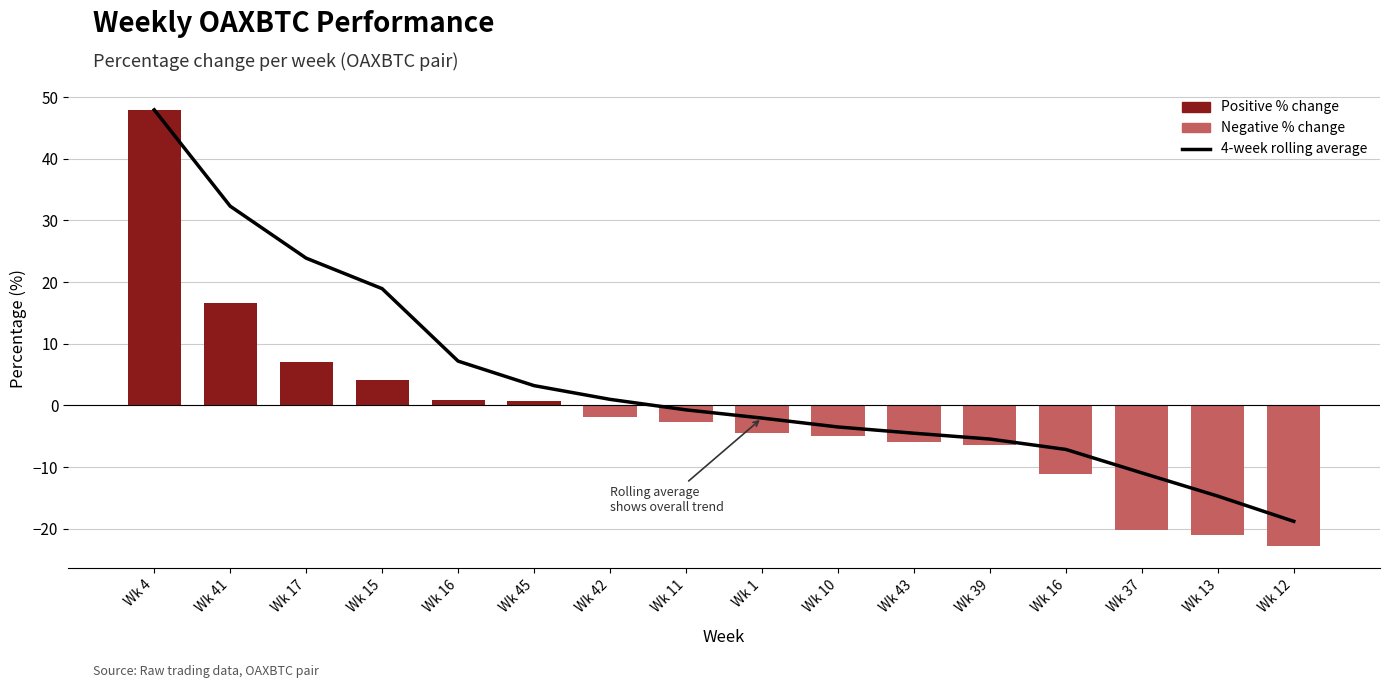

Reading right to left, what are all the values shown in this chart?

4-week rolling average: Wk 12=-18.8	Wk 13=-14.7	Wk 37=-10.9	Wk 16=-7.1	Wk 39=-5.4	Wk 43=-4.5	Wk 10=-3.5	Wk 1=-2.0	Wk 11=-0.7	Wk 42=1.0	Wk 45=3.2	Wk 16=7.2	Wk 15=18.9	Wk 17=23.9	Wk 41=32.3	Wk 4=47.9
Positive % change: Wk 12=0.0	Wk 13=0.0	Wk 37=0.0	Wk 16=0.0	Wk 39=0.0	Wk 43=0.0	Wk 10=0.0	Wk 1=0.0	Wk 11=0.0	Wk 42=0.0	Wk 45=0.8	Wk 16=0.9	Wk 15=4.1	Wk 17=7.0	Wk 41=16.7	Wk 4=47.9
Negative % change: Wk 12=-22.9	Wk 13=-21.0	Wk 37=-20.2	Wk 16=-11.1	Wk 39=-6.5	Wk 43=-5.9	Wk 10=-5.0	Wk 1=-4.4	Wk 11=-2.7	Wk 42=-1.9	Wk 45=0.0	Wk 16=0.0	Wk 15=0.0	Wk 17=0.0	Wk 41=0.0	Wk 4=0.0